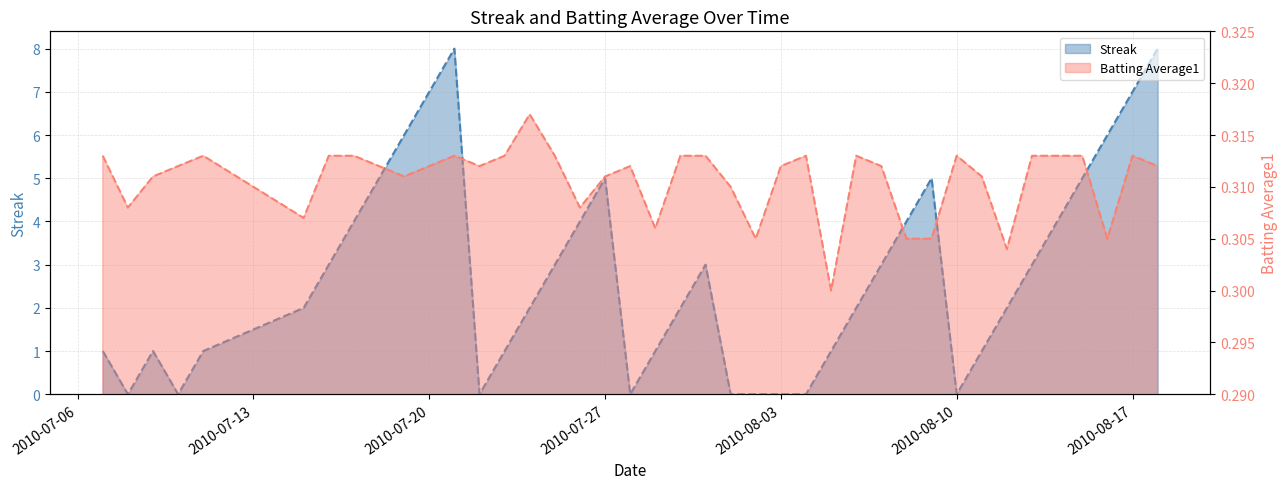

What is the value of the Batting Average1 point at the 3rd from the left?

0.3